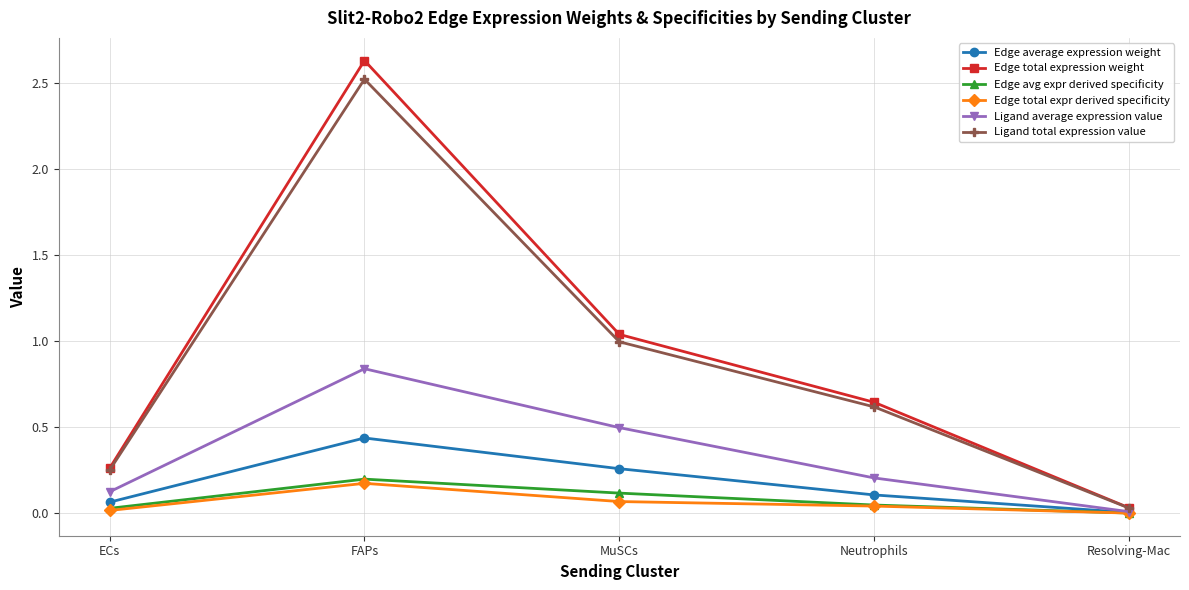

What are all the series names shown in the legend?

Edge average expression weight, Edge total expression weight, Edge avg expr derived specificity, Edge total expr derived specificity, Ligand average expression value, Ligand total expression value